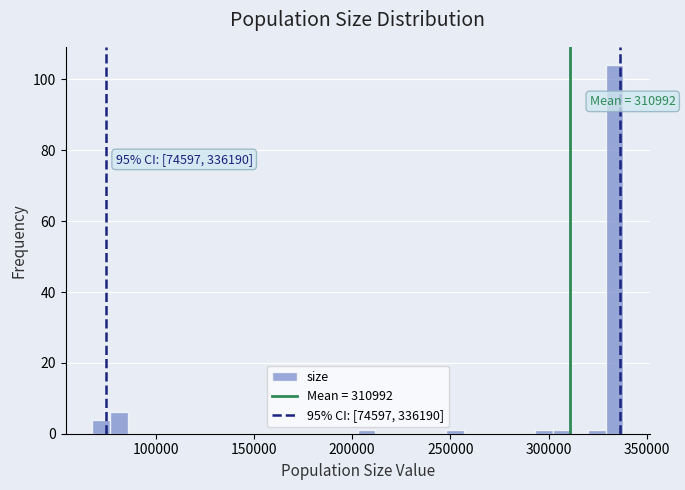

Read against the x-axis, roughly where is the centre of the tallest bar?

335000